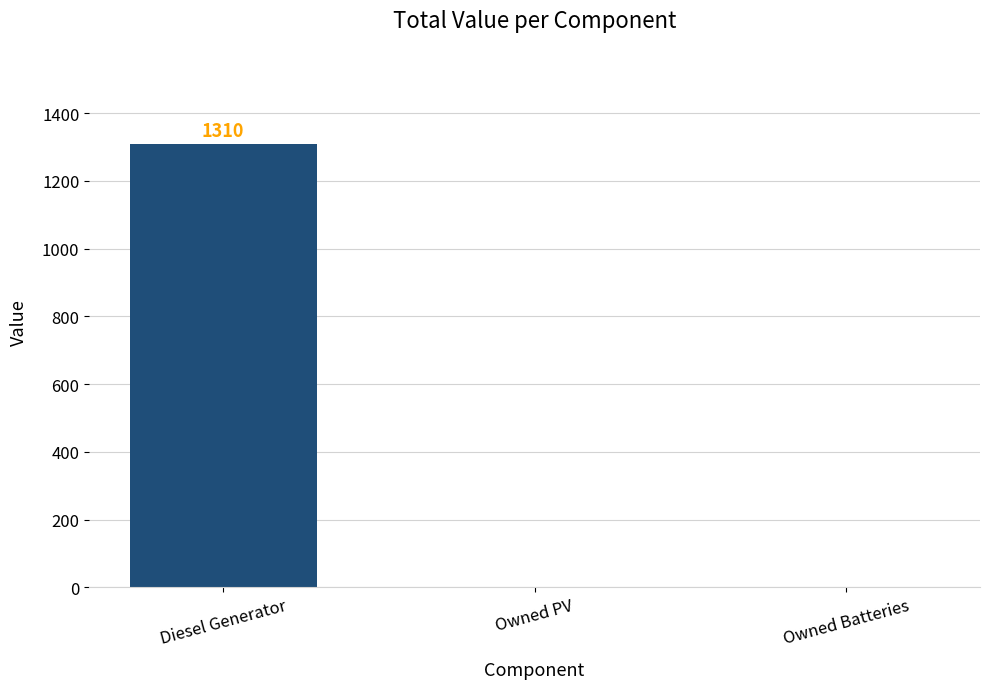

Reading right to left, list all the values displayed in this chart.

0	0	1310